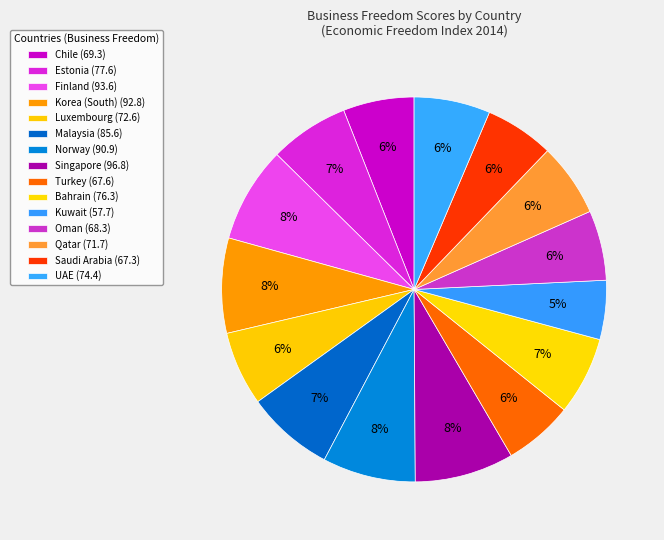

The Korea (South) slice represents 8% of the pie. True or false?

True